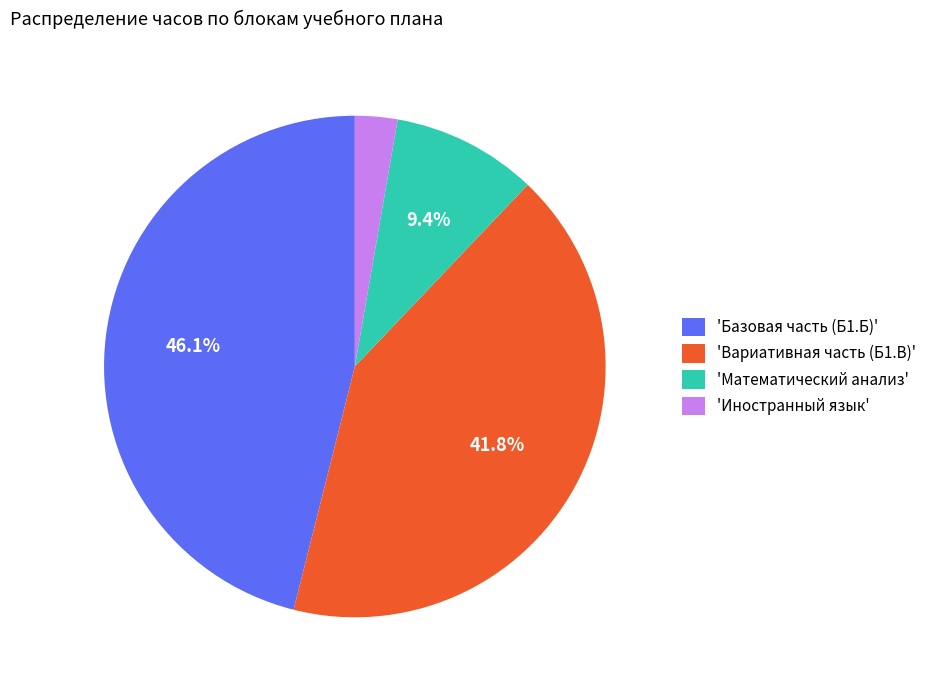

Is there any slice that represents more than half of the pie?

No